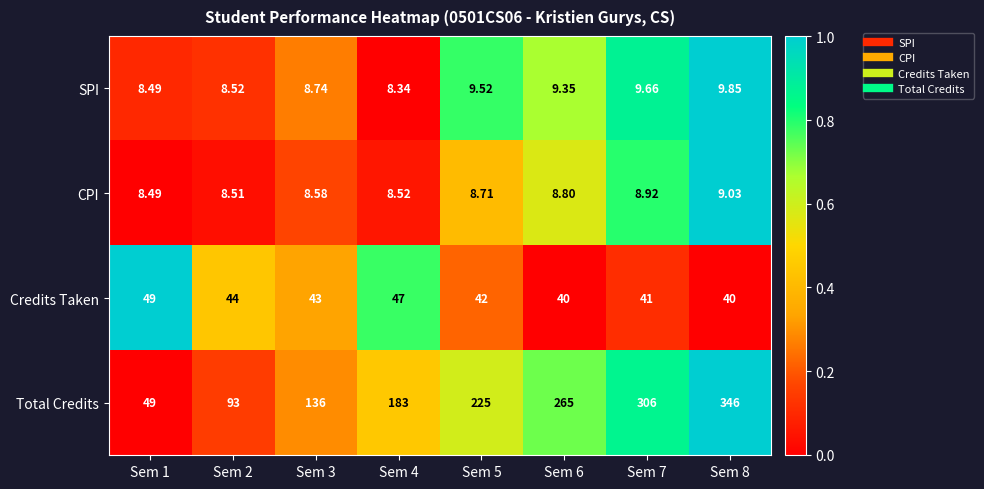

At Sem 3, list the series in order from smallest to largest.

CPI, SPI, Credits Taken, Total Credits